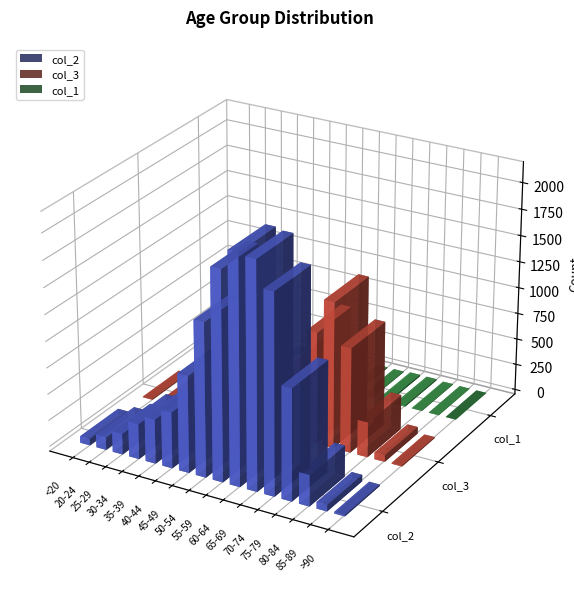

Which series has the largest total across all categories?

col_2